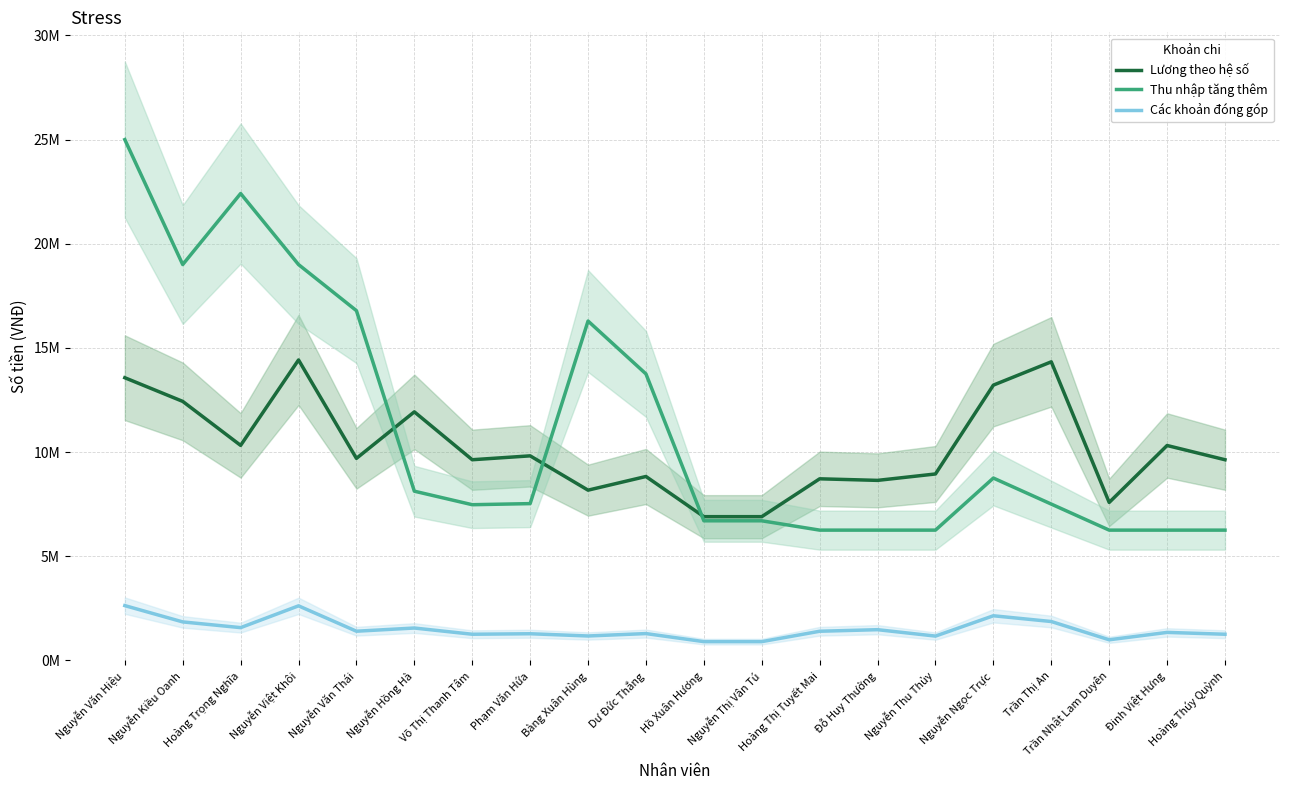

What is the label of the 19th point from the left?

Đinh Việt Hưng